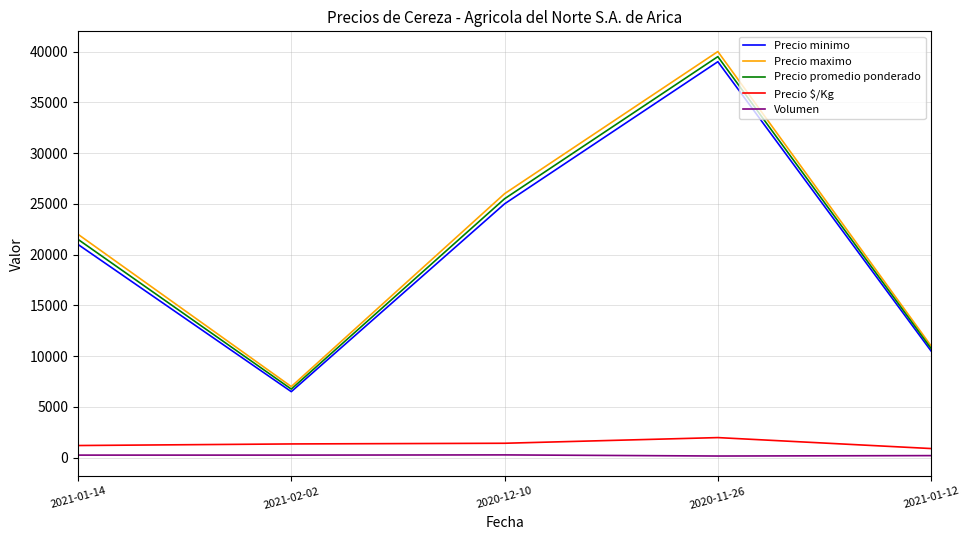

What position from the left is 2021-02-02?

2